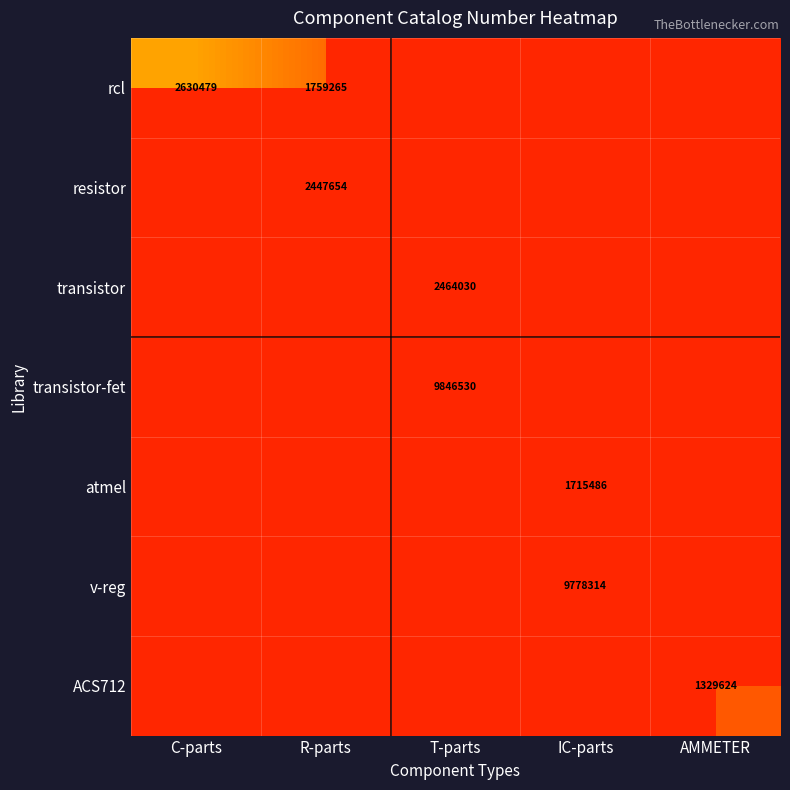

What is the greatest value displayed?

9846530.0